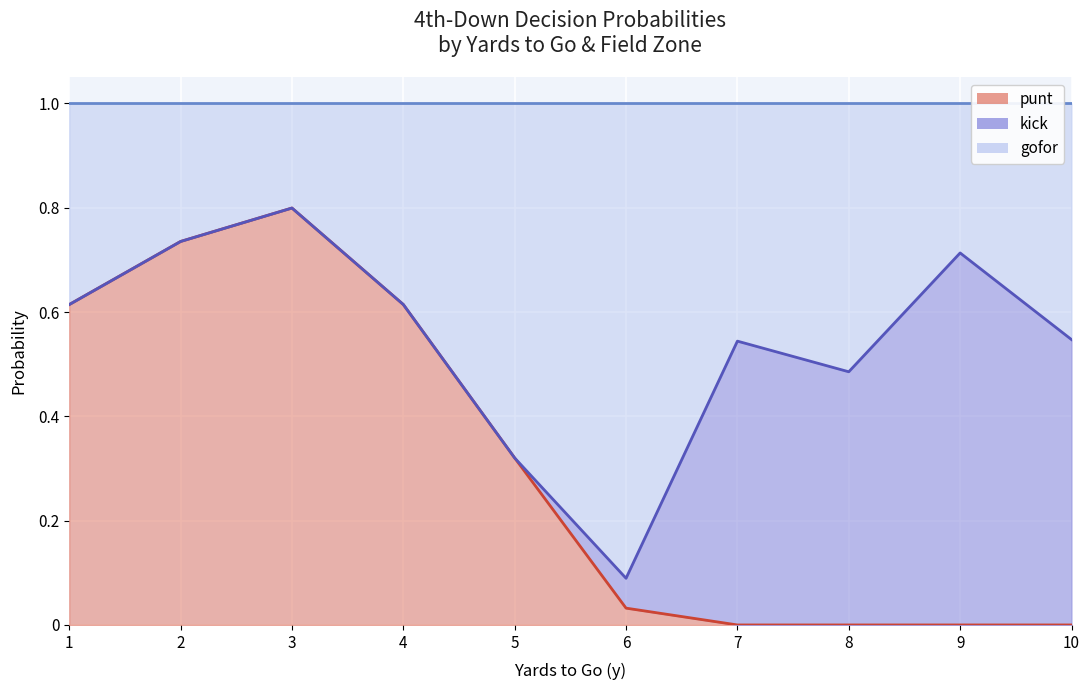

How many lines are shown in the chart?

3